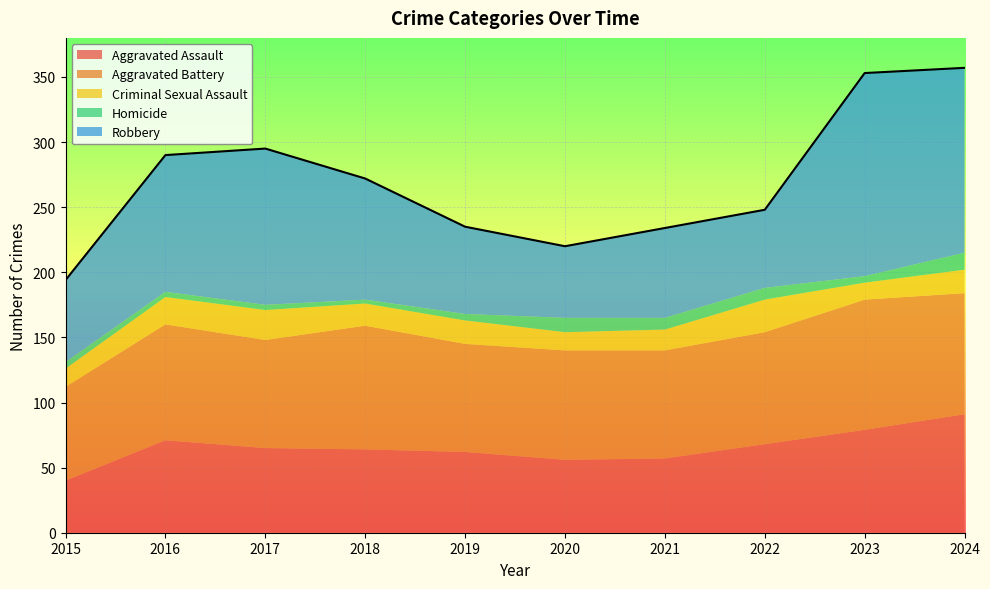

Reading left to right, extract all data points from this chart.

Aggravated Assault: 2015=40	2016=71	2017=65	2018=64	2019=62	2020=56	2021=57	2022=68	2023=79	2024=91
Aggravated Battery: 2015=72	2016=89	2017=83	2018=95	2019=83	2020=84	2021=83	2022=86	2023=100	2024=93
Criminal Sexual Assault: 2015=14	2016=21	2017=23	2018=17	2019=18	2020=14	2021=16	2022=25	2023=13	2024=18
Homicide: 2015=5	2016=4	2017=4	2018=3	2019=5	2020=11	2021=9	2022=9	2023=5	2024=13
Robbery: 2015=63	2016=105	2017=120	2018=93	2019=67	2020=55	2021=69	2022=60	2023=156	2024=142